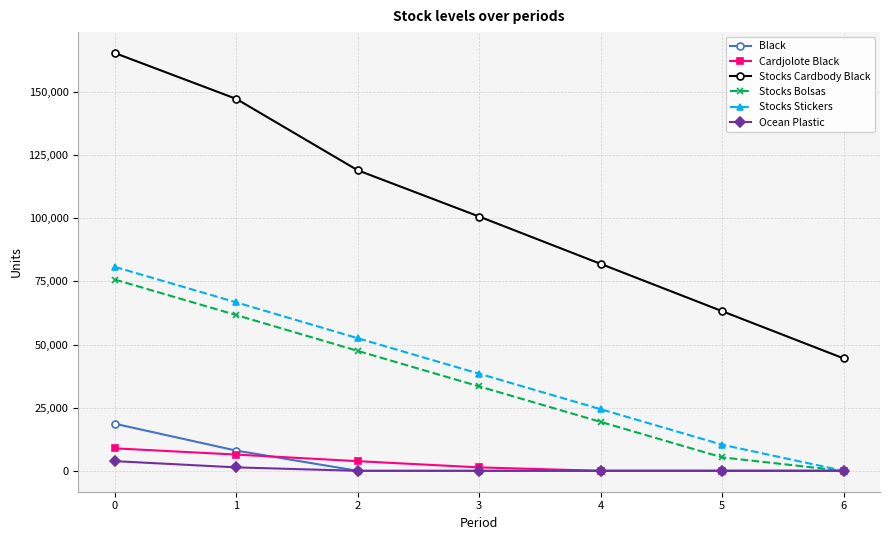

What is the spread (max minus min) of values at 4?

81971